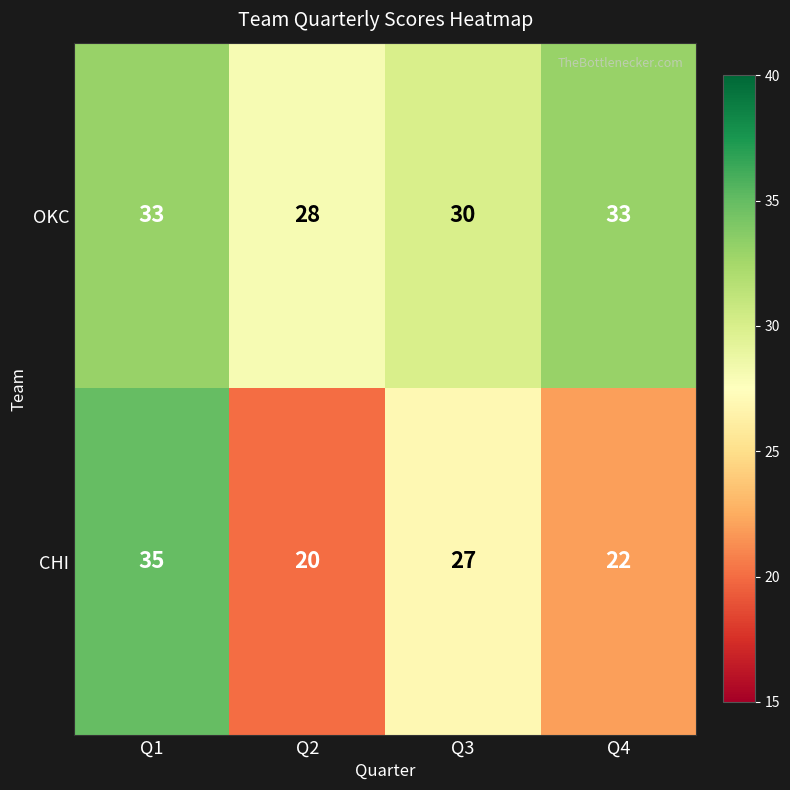

How many series are shown in this chart?

2